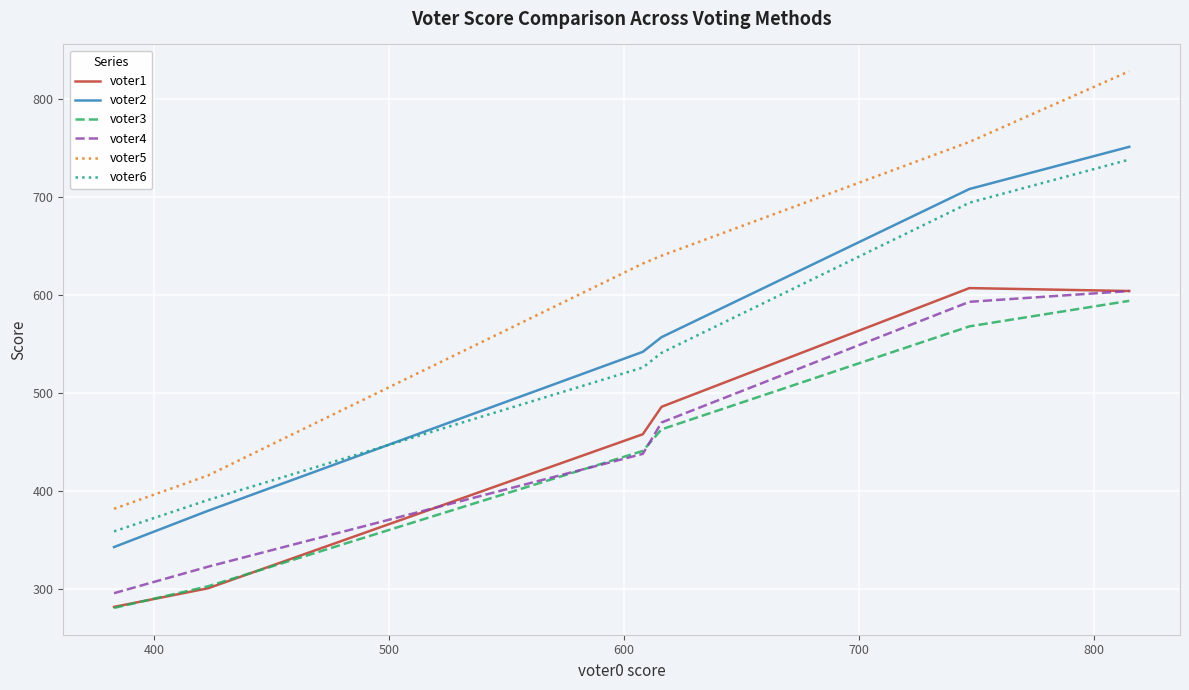

Is this an area chart (filled region under the line)?

No